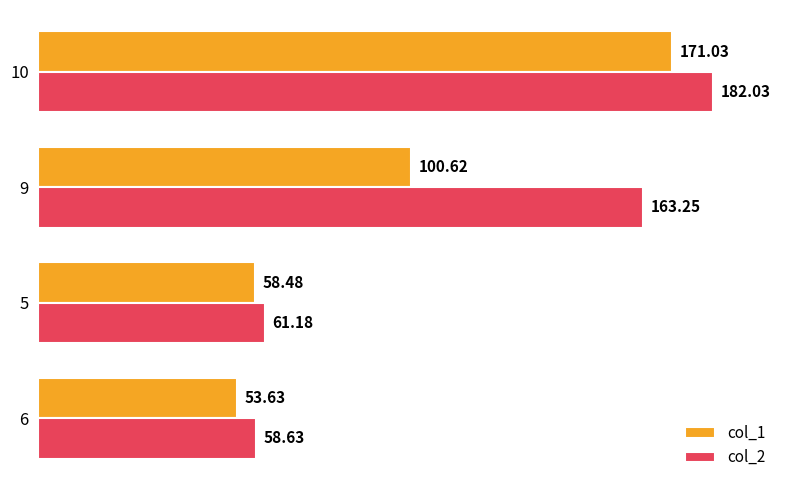

At which label does col_1 reach its peak?

10